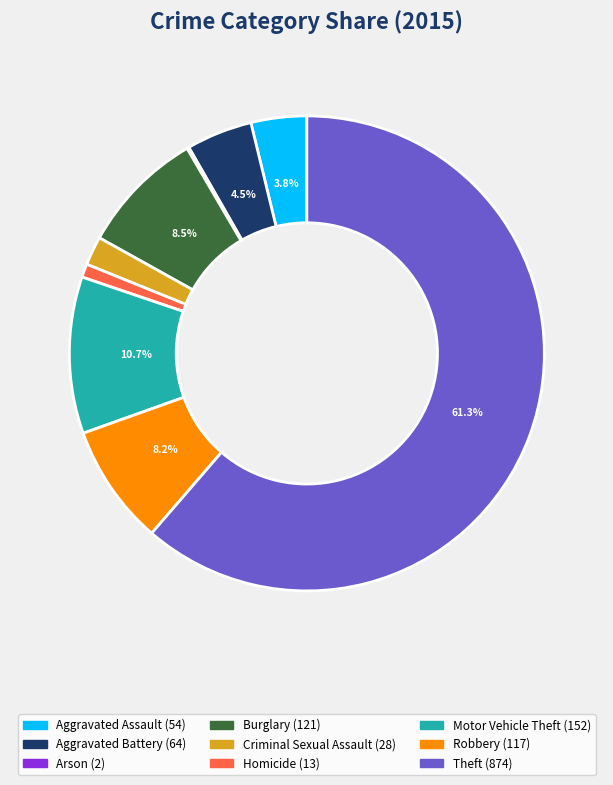

Which category has the biggest portion of the pie?

Theft